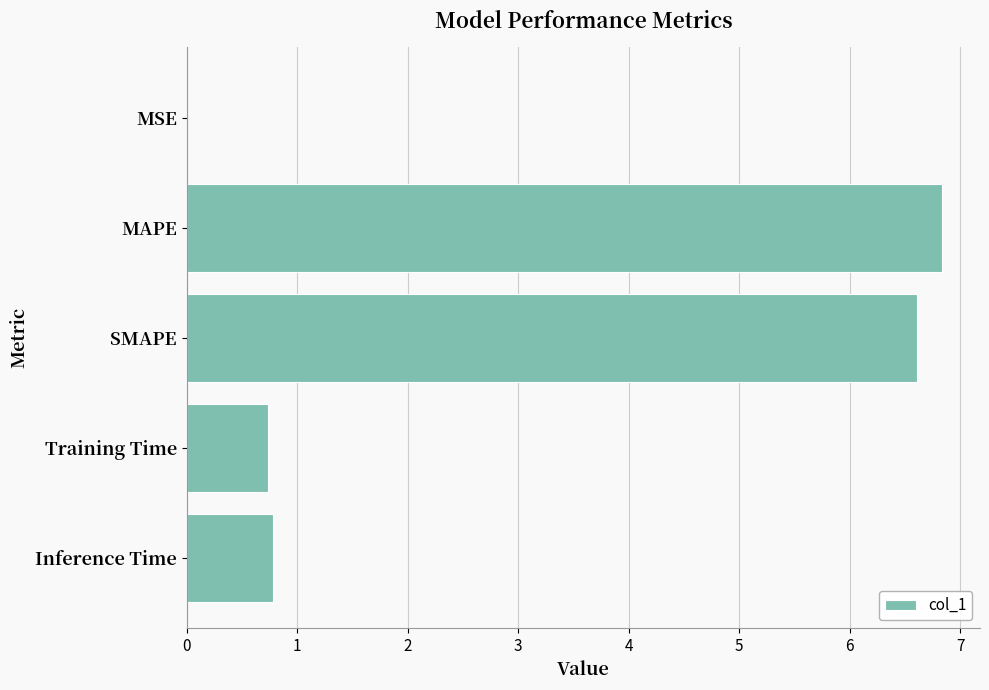

Read the value at MAPE.

6.8